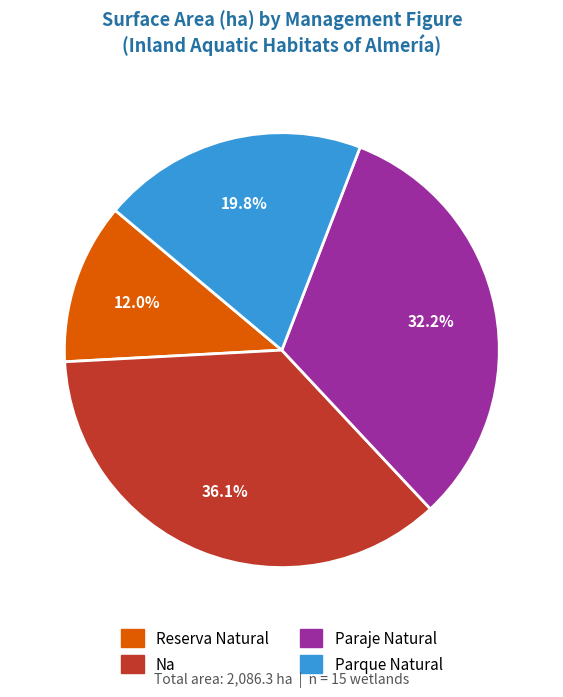

Does any single category account for the majority?

No